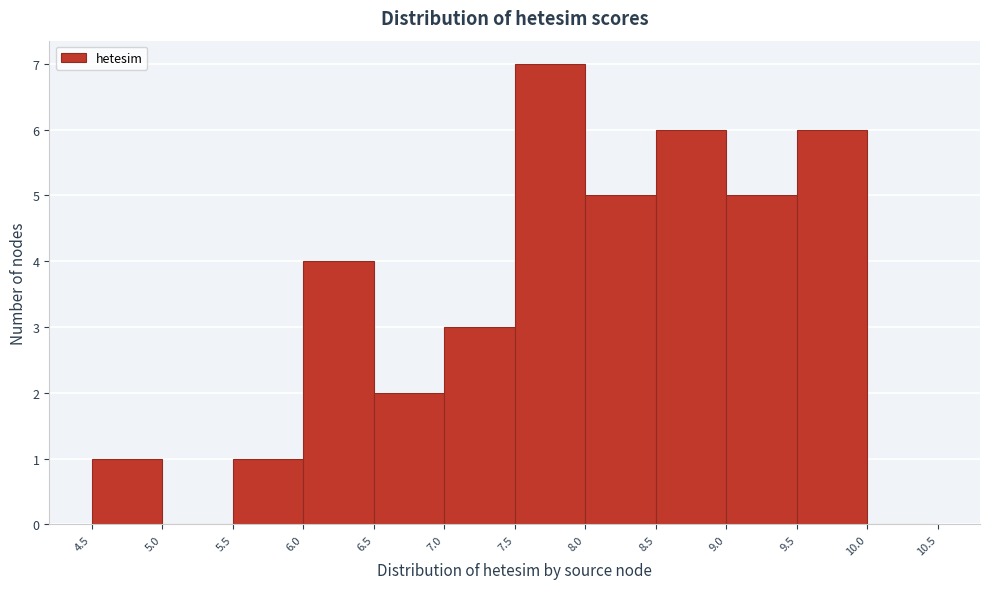

Reading left to right, list every bar in this chart as the range it spans on the x-axis followed by its height. The values are not printed on the chart, so give them approximately, as read against the axis.

4.5 to 5.0: 1
5.0 to 5.5: 0
5.5 to 6.0: 1
6.0 to 6.5: 4
6.5 to 7.0: 2
7.0 to 7.5: 3
7.5 to 8.0: 7
8.0 to 8.5: 5
8.5 to 9.0: 6
9.0 to 9.5: 5
9.5 to 10.0: 6
10.0 to 10.5: 0